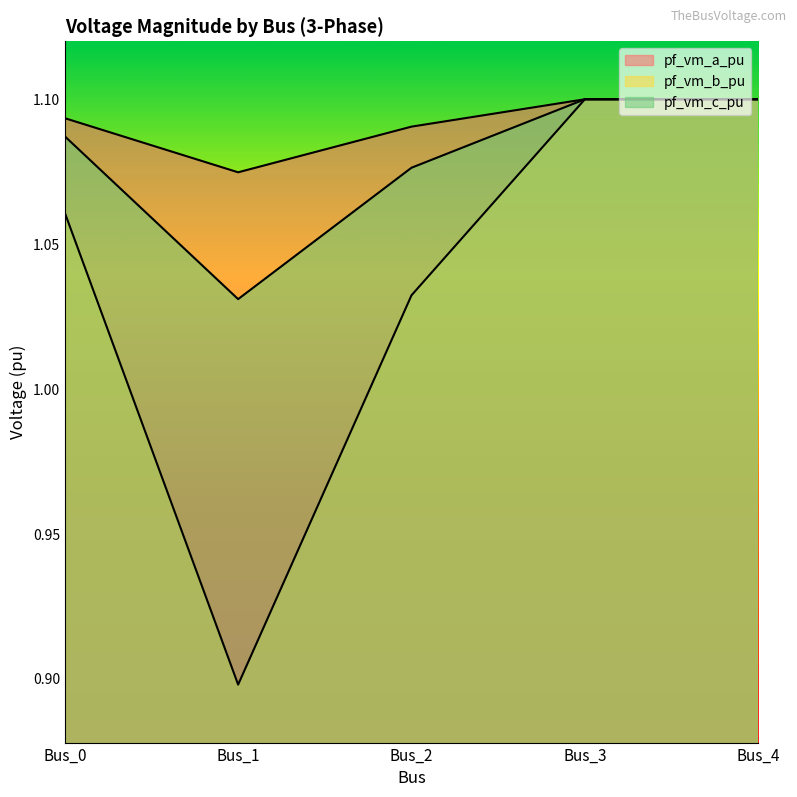

Is the value of pf_vm_a_pu at Bus_4 greater than the value of pf_vm_b_pu at Bus_2?

Yes